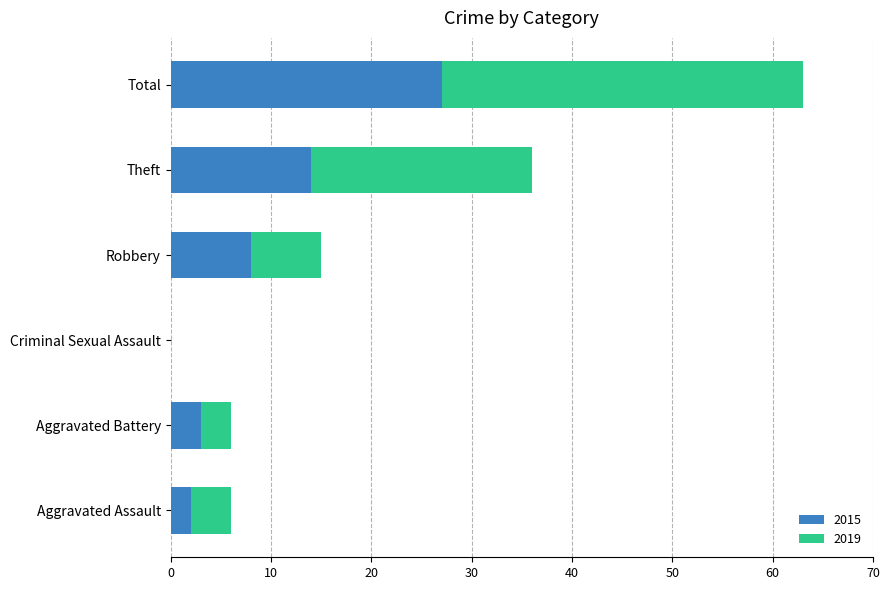

What are all the series names shown in the legend?

2015, 2019